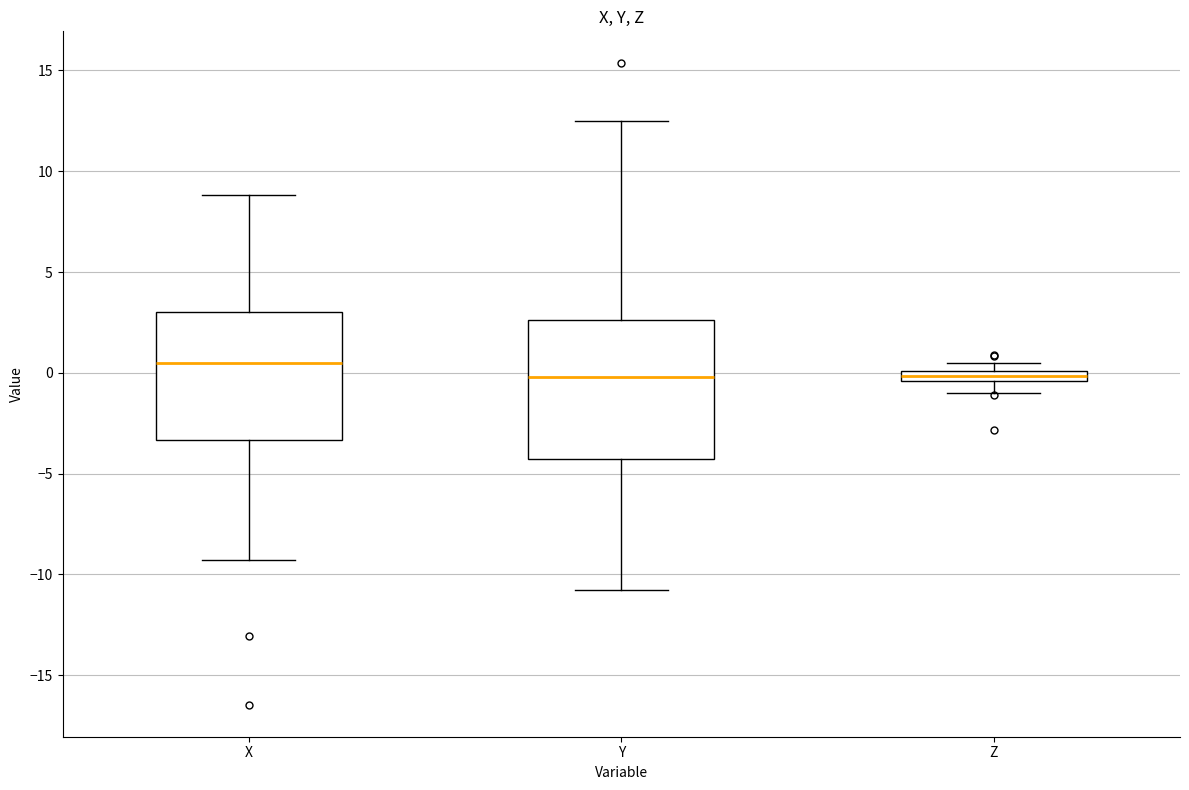

Which box is the tallest, from its lower edge to its upper edge?

Y